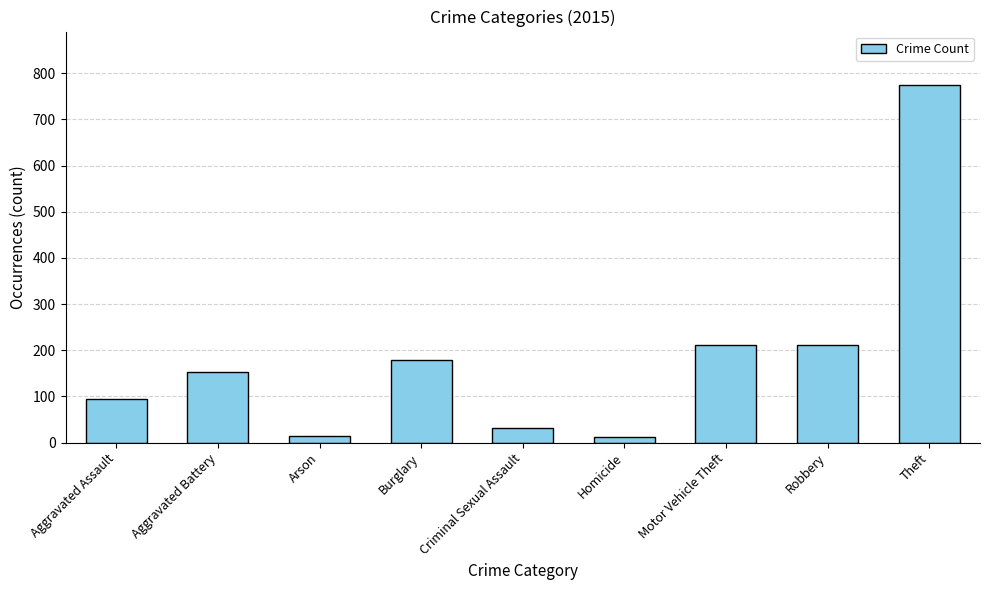

What is the greatest value displayed?

774